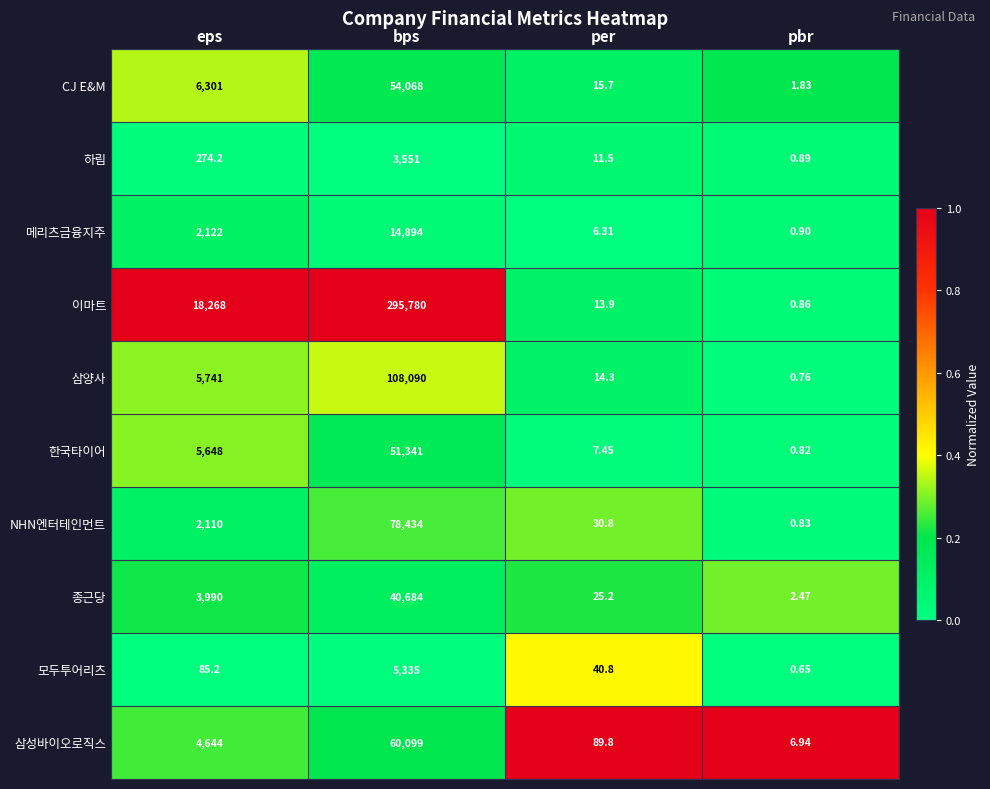

Which series has the largest total across all categories?

이마트